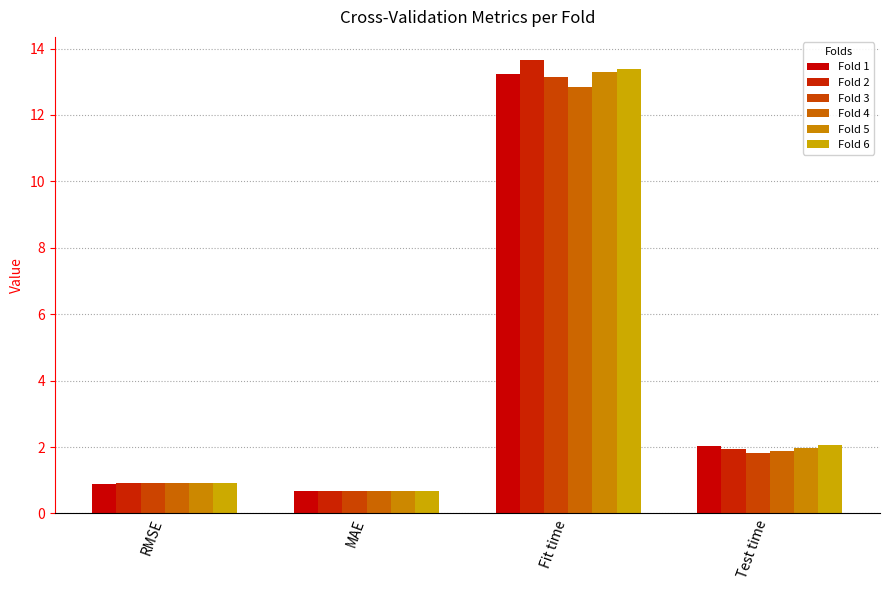

Does the chart contain stacked bars?

No